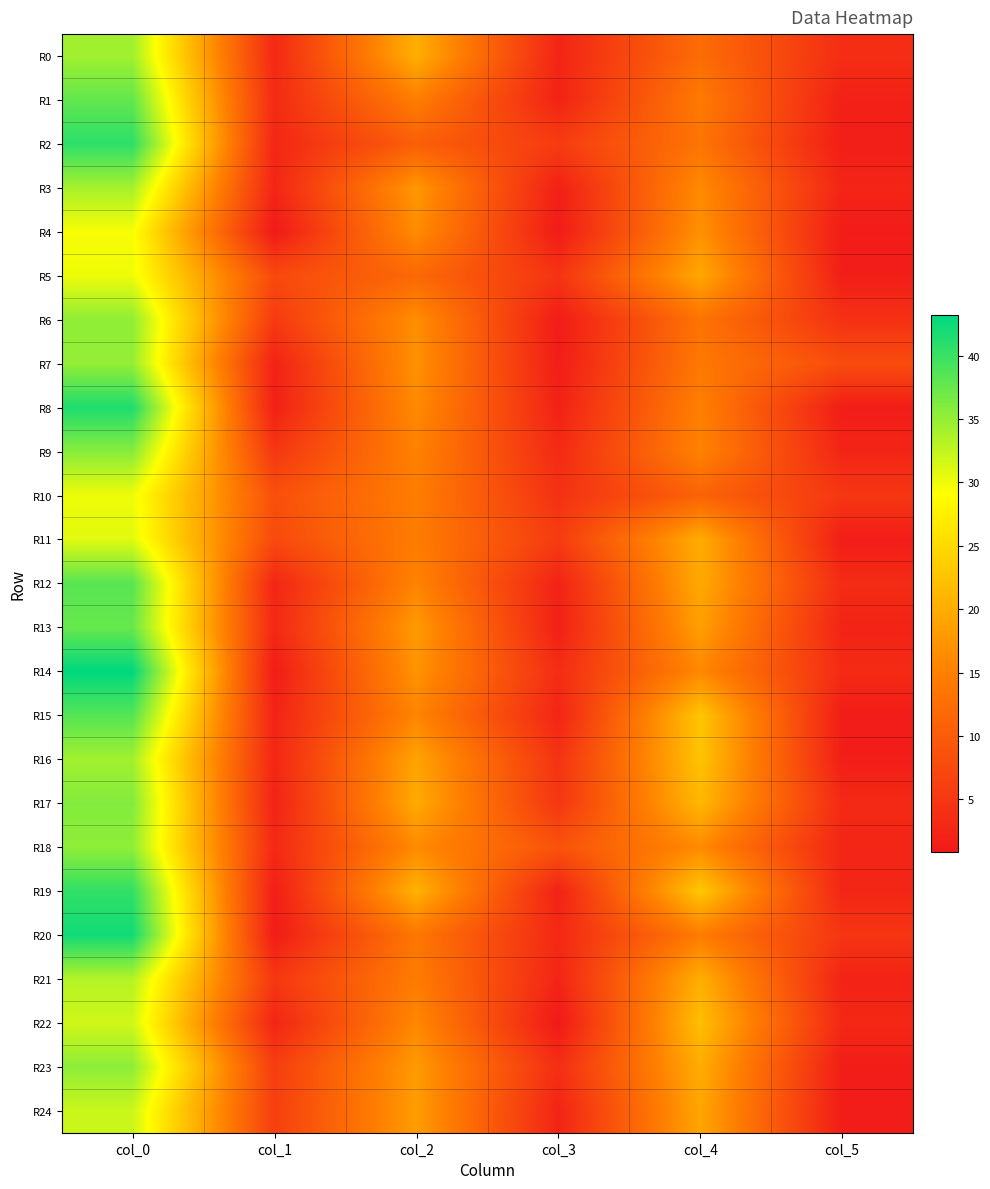

At which category does the chart reach its minimum across all series?

col_3